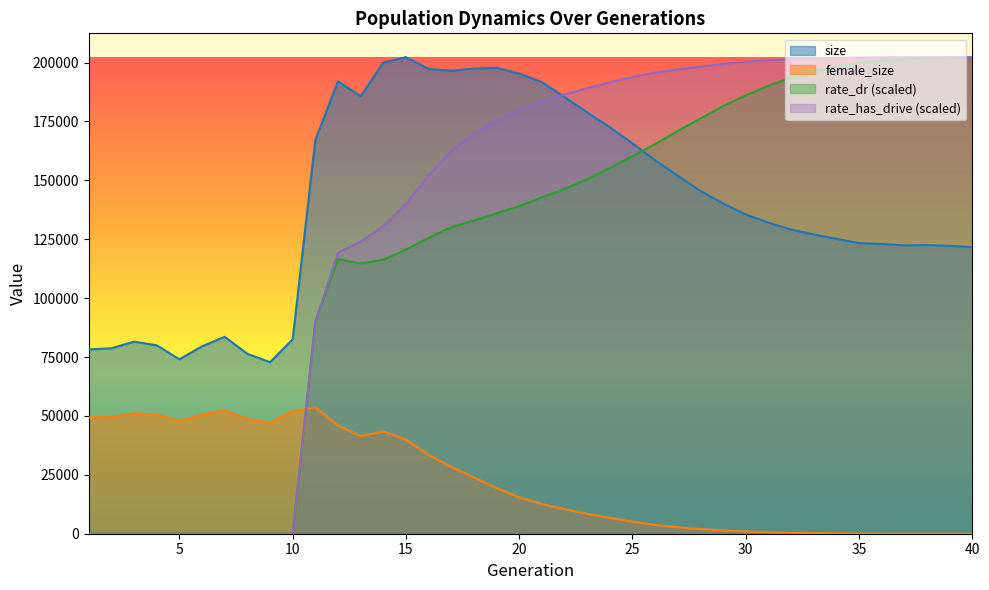

What is the highest value of the size series?

202288.0